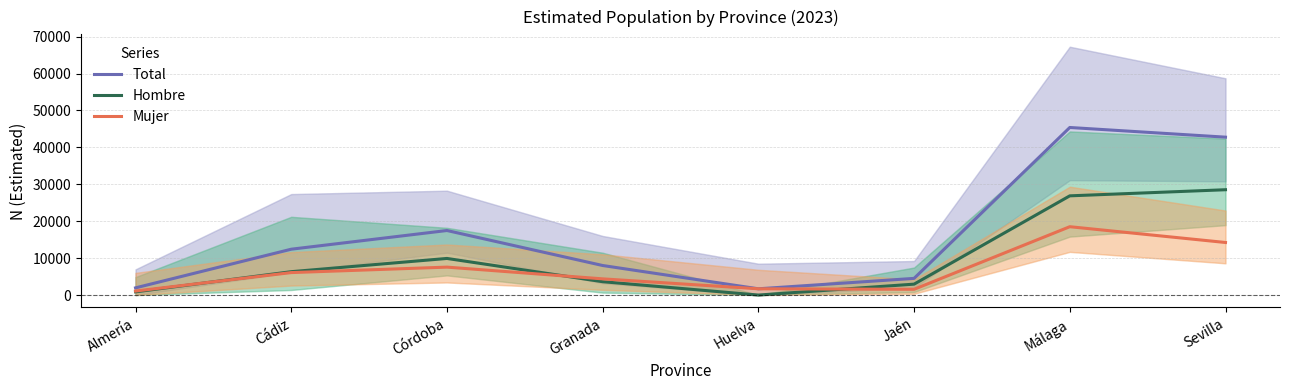

What is the value of the Mujer point at the 4th from the left?

4387